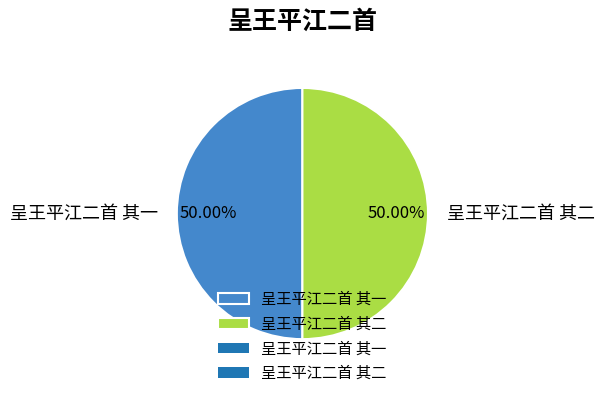

To the nearest percent, what is the average slice percentage?

50%